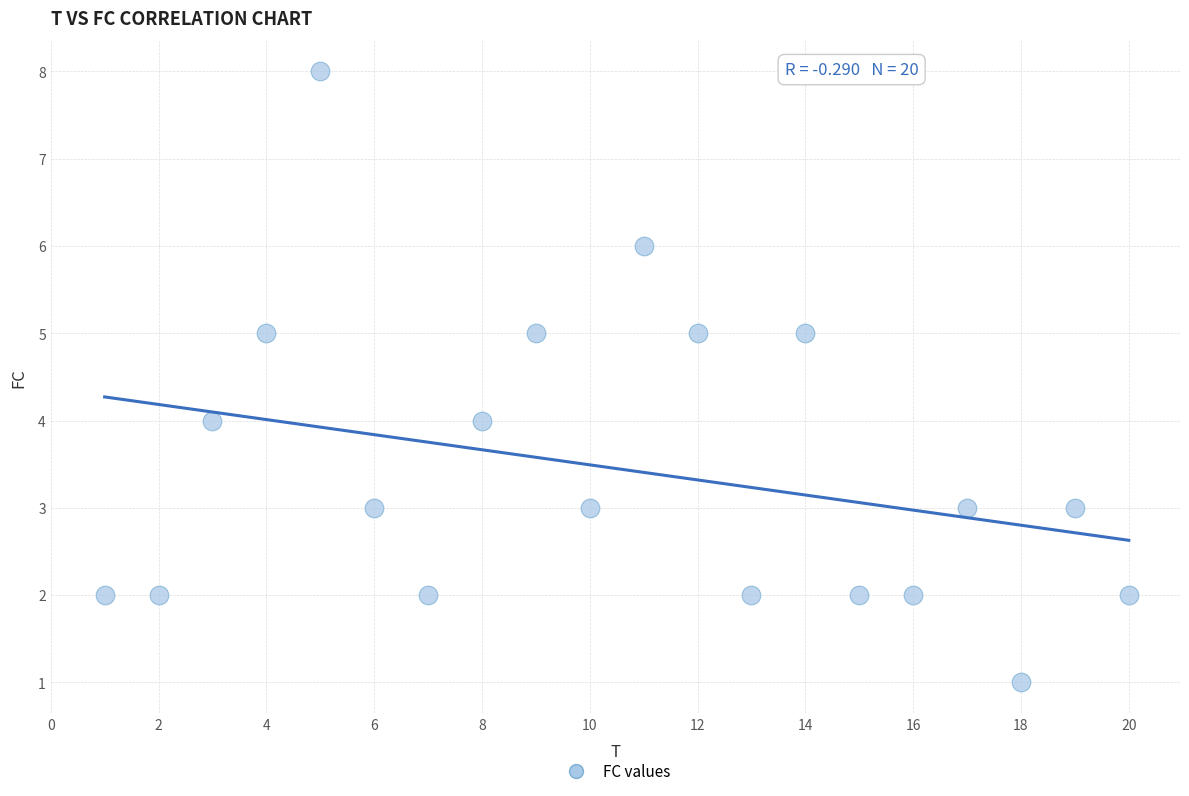

What is the range of Y values (max minus min)?

7